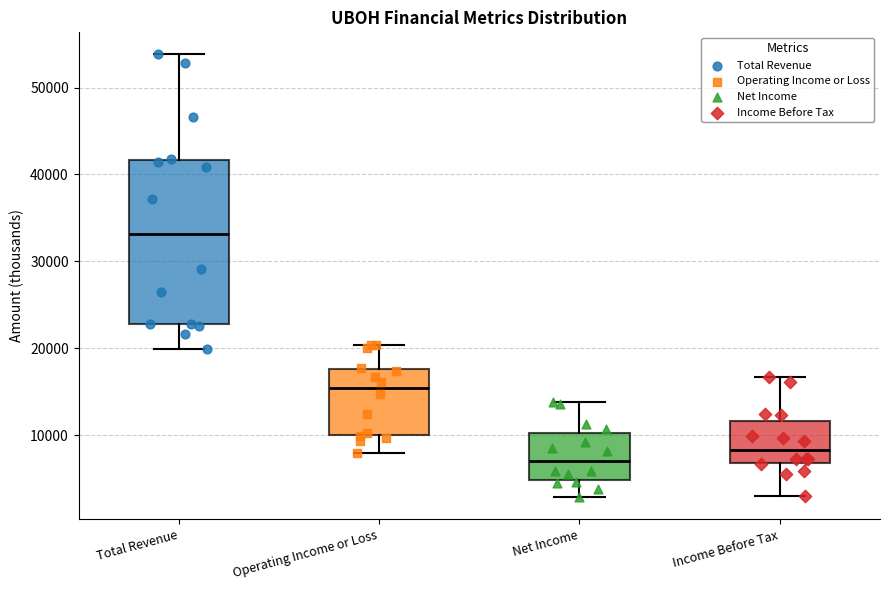

Reading left to right, transcribe this box plot: for each box, give where its median line is, the range the box spans, and where its two whiskers end, as read against the y-axis. The values are not printed on the chart, so give them approximately, as read against the axis.

Total Revenue: median 33000, box 23000 to 42000, whiskers 20000 to 54000
Operating Income or Loss: median 15000, box 10000 to 18000, whiskers 8000 to 20000
Net Income: median 7000, box 5000 to 10000, whiskers 3000 to 14000
Income Before Tax: median 8000, box 7000 to 12000, whiskers 3000 to 17000